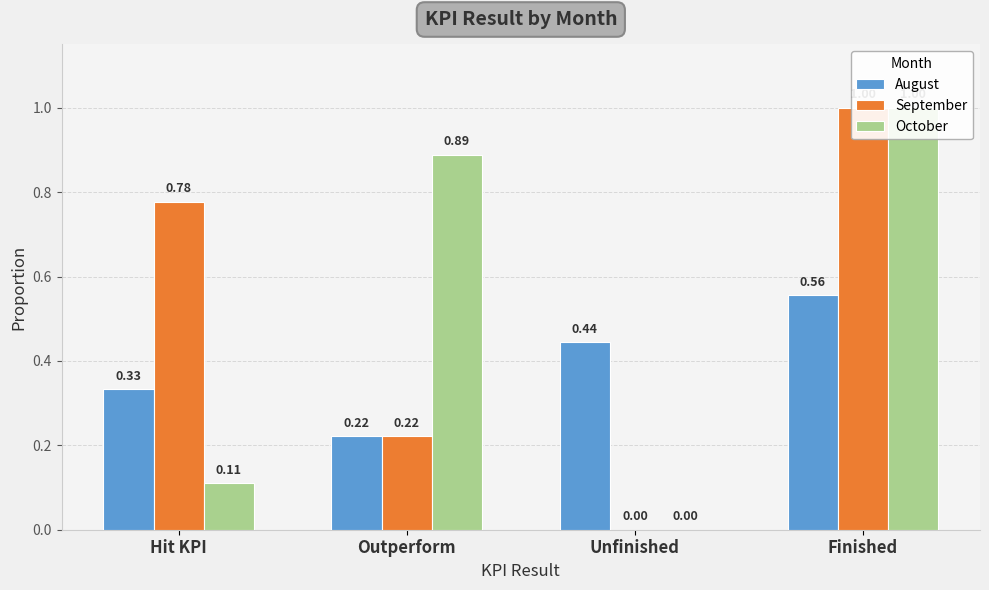

What is the sum of the October values at Finished and Unfinished?

1.0